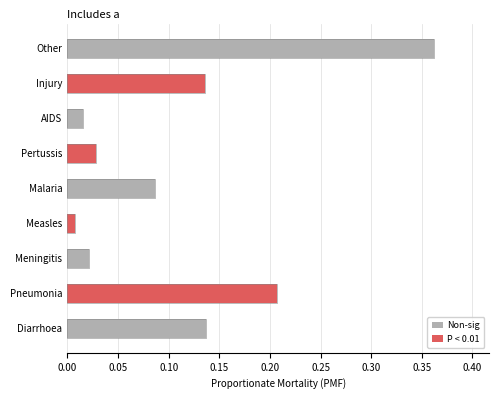

At Diarrhoea, list the series in order from smallest to largest.

P < 0.01, Non-sig